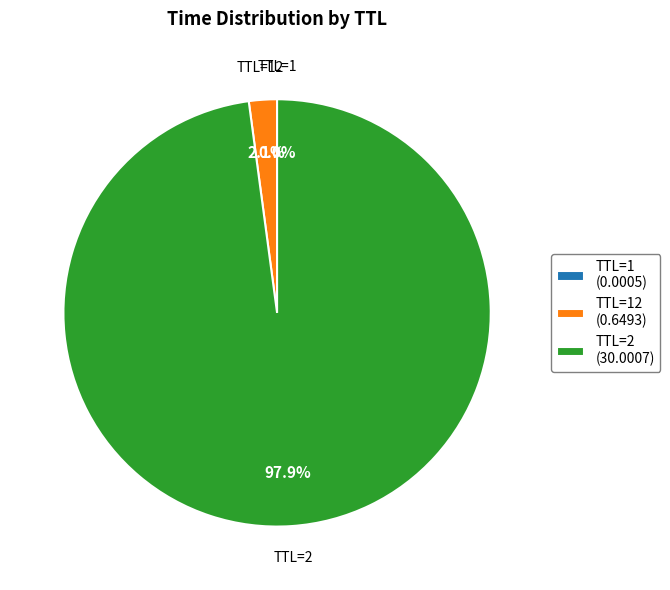

Is there any slice that represents more than half of the pie?

Yes